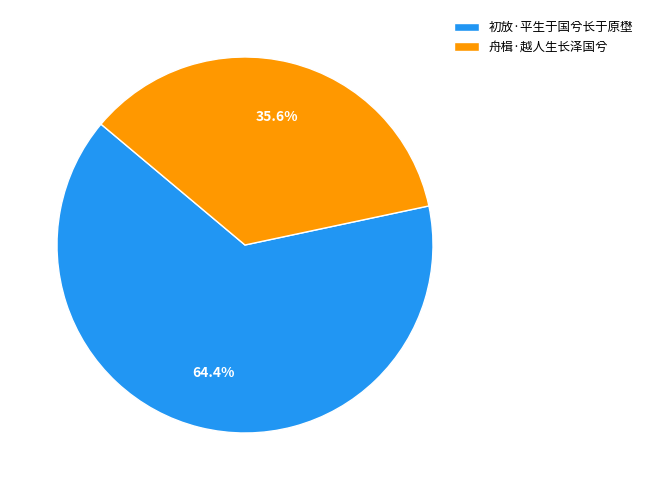

Which slice is the smallest?

舟楫·越人生长泽国兮